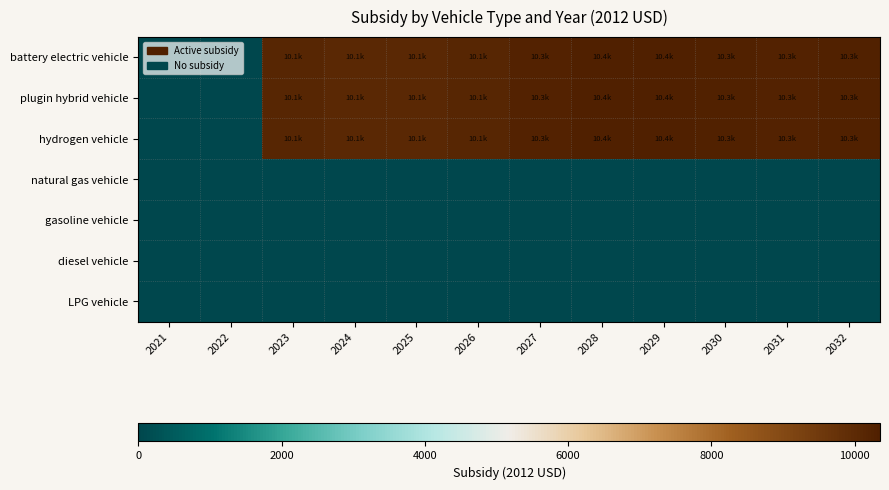

What is the total value across all series at 2032?

30839.3